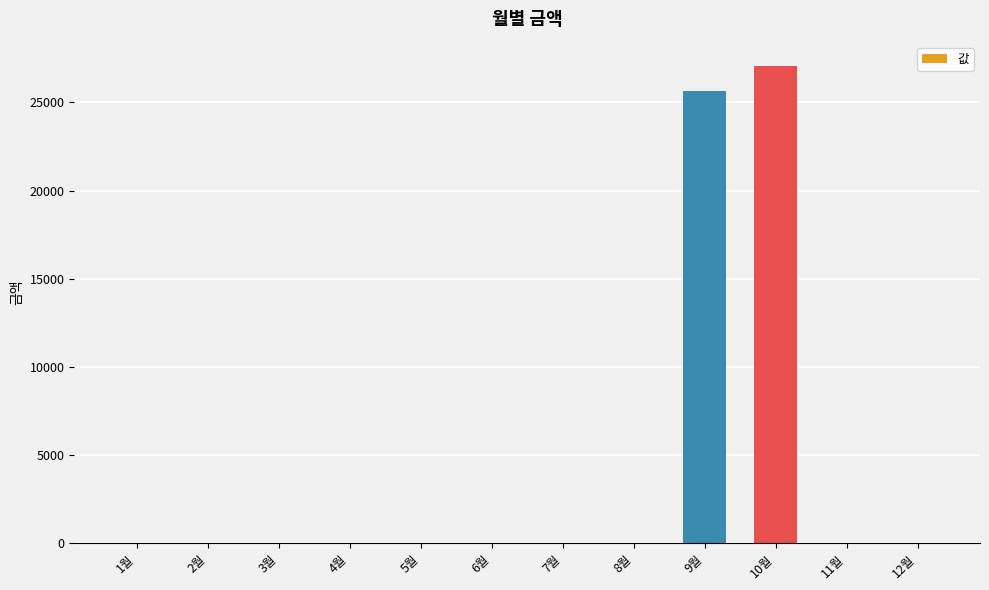

What is the sum of all values?

52720